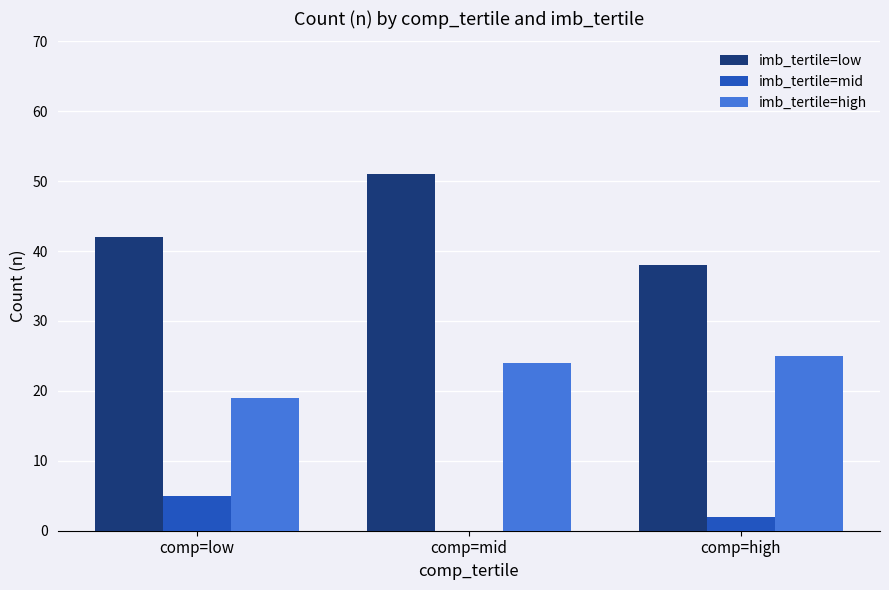

What is the highest value of the imb_tertile=mid series?

5